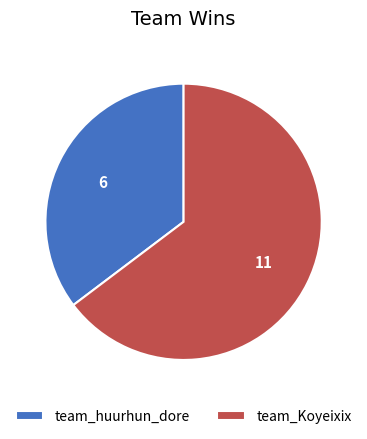

How many slices are in this pie chart?

2